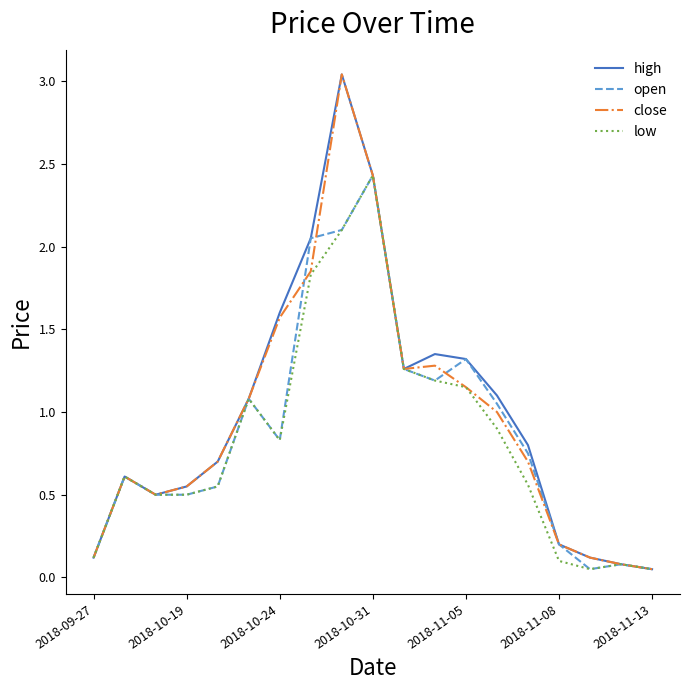

What is the maximum value for low?

2.4